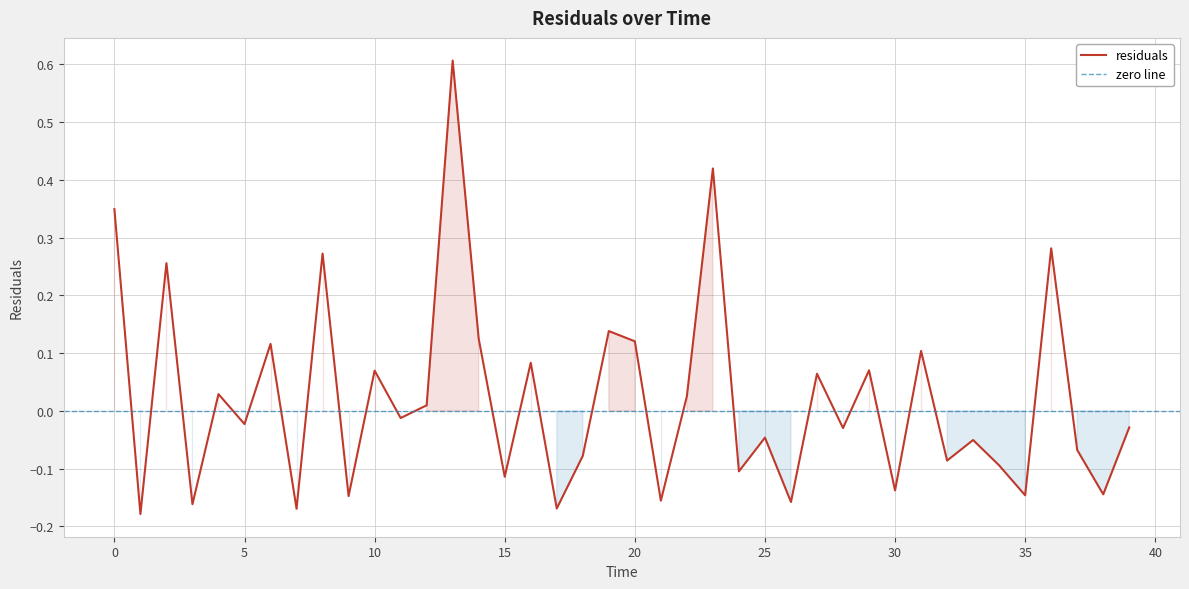

List the labels in order of value, smallest first.

1.0, 7.0, 17.0, 3.0, 26.0, 21.0, 9.0, 35.0, 38.0, 30.0, 15.0, 24.0, 34.0, 32.0, 18.0, 37.0, 33.0, 25.0, 28.0, 39.0, 5.0, 11.0, 12.0, 22.0, 4.0, 27.0, 10.0, 29.0, 16.0, 31.0, 6.0, 20.0, 14.0, 19.0, 2.0, 8.0, 36.0, 0.0, 23.0, 13.0